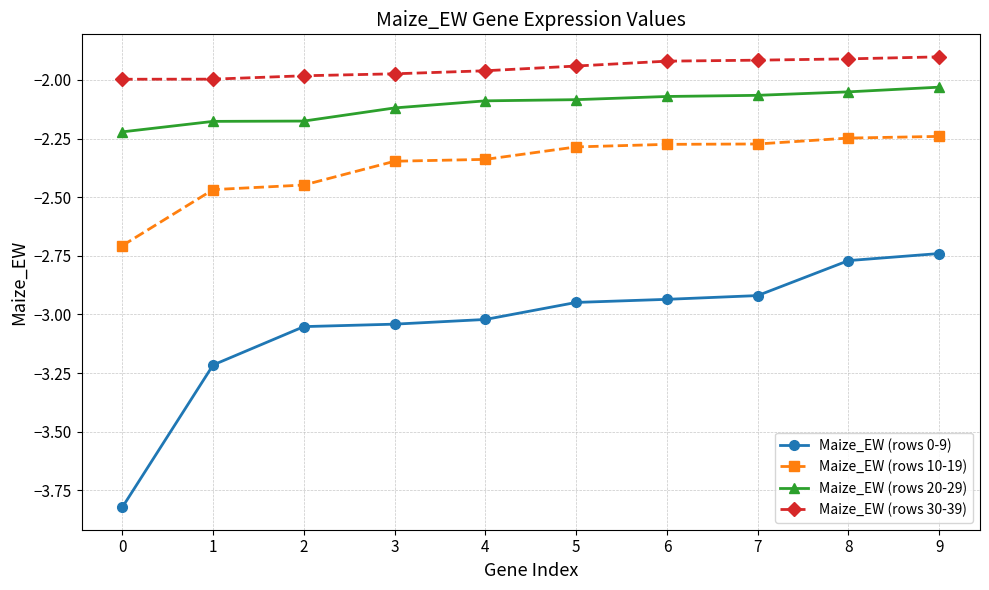

What is the total value across all series at 3?

-9.5